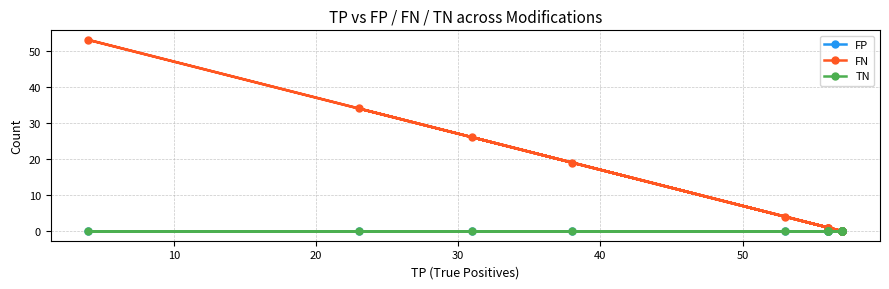

True or false: TN and FP intersect in this chart.

False